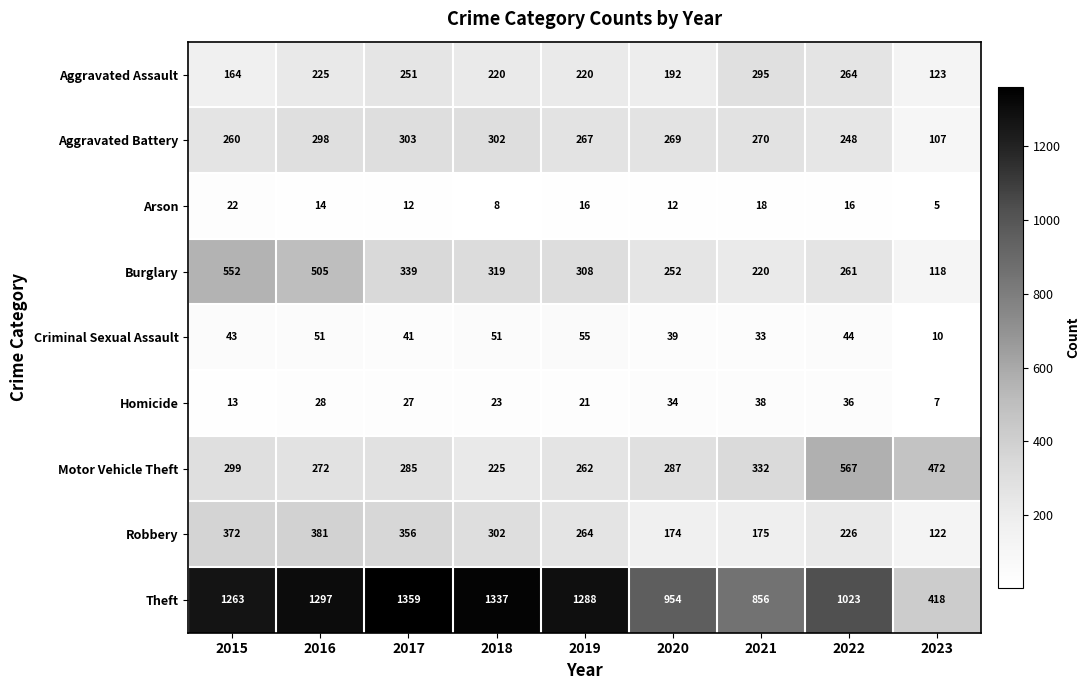

List the series in order of their peak value, lowest first.

Arson, Homicide, Criminal Sexual Assault, Aggravated Assault, Aggravated Battery, Robbery, Burglary, Motor Vehicle Theft, Theft